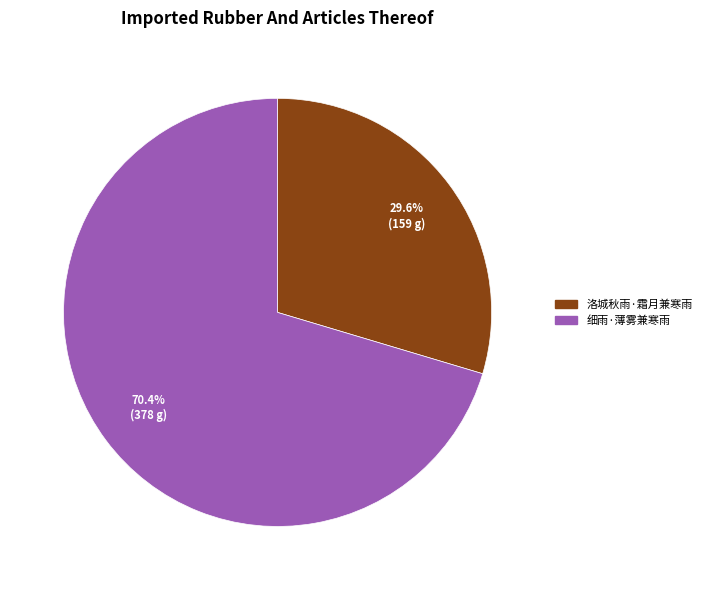

Is there a majority slice in this chart?

Yes